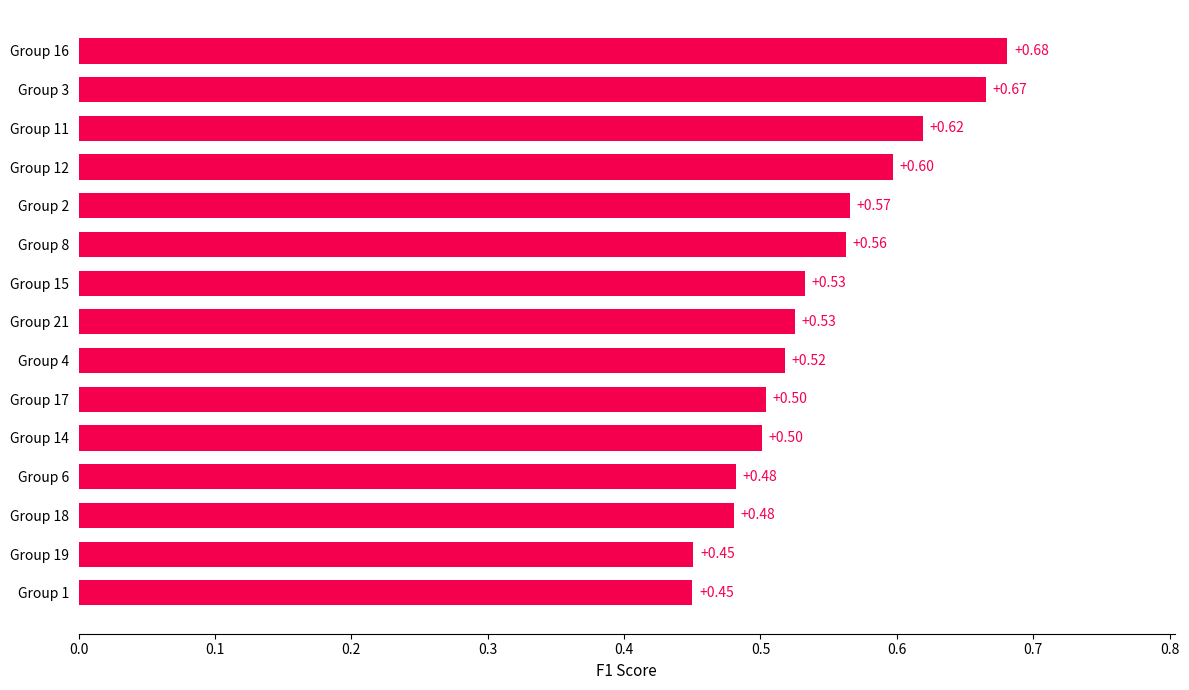

What is the sum of all values?

8.1